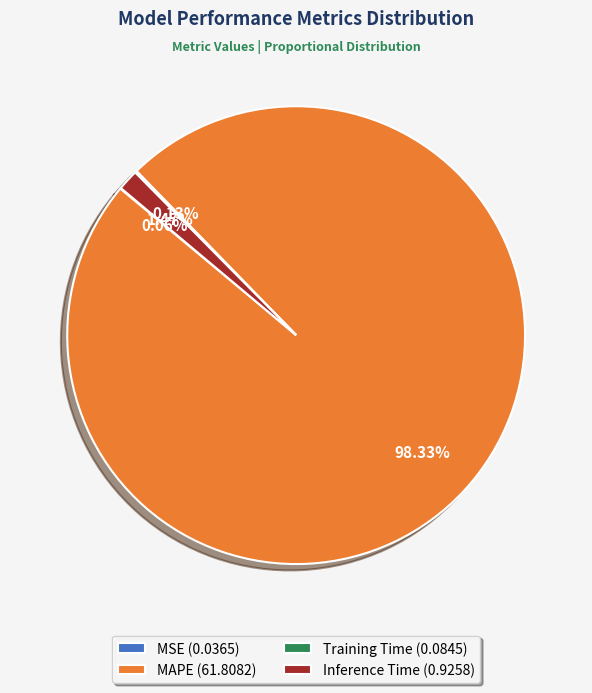

Does any single category account for the majority?

Yes